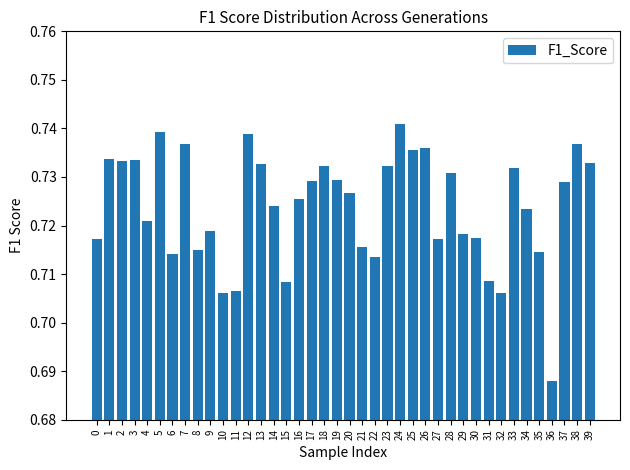

True or false: the data shows 0.4 at 25.

False